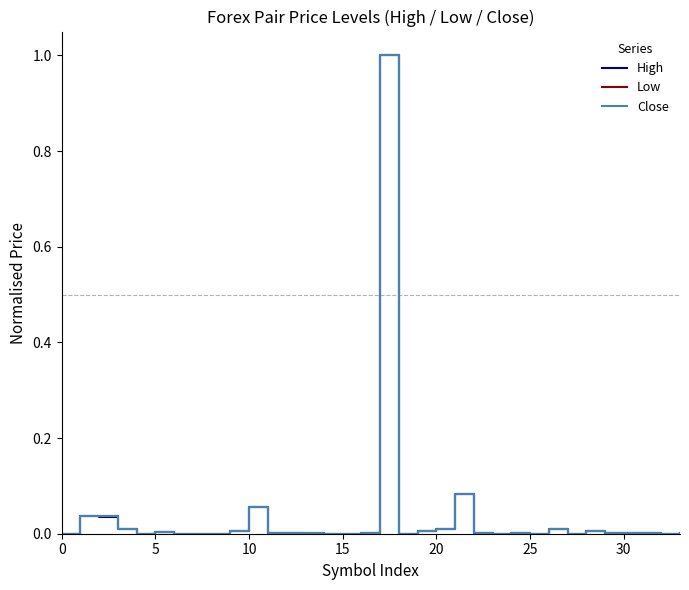

Which series has the widest spread of values?

High